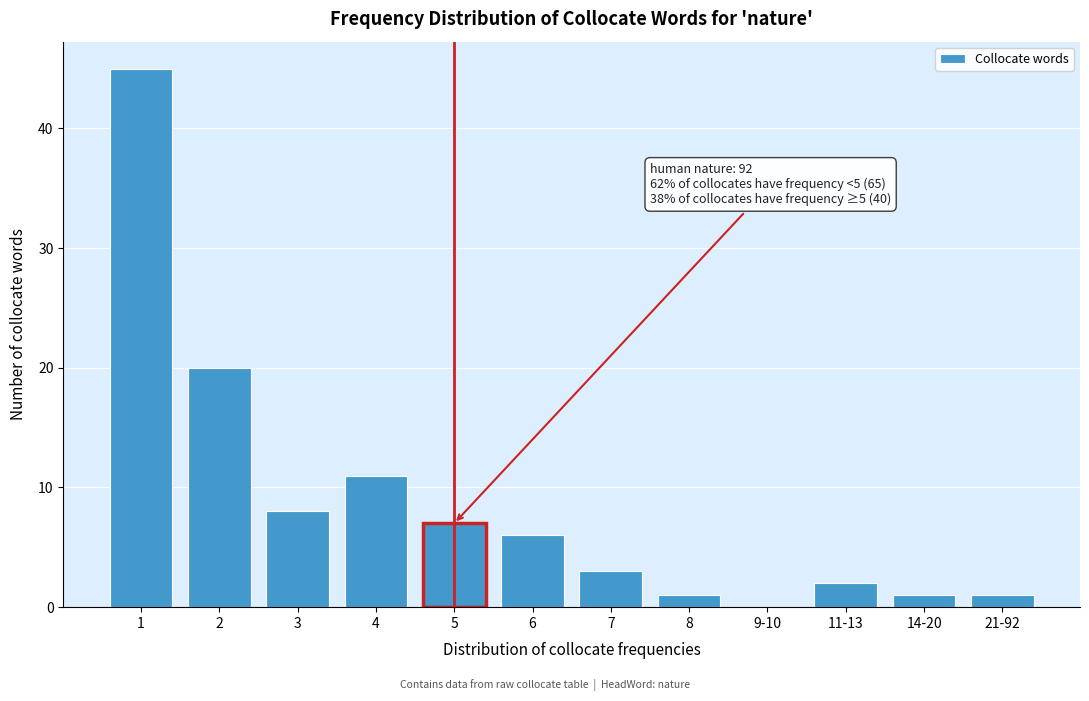

Reading left to right, list all the values displayed in this chart.

1=45	2=20	3=8	4=11	5=7	6=6	7=3	8=1	9-10=0	11-13=2	14-20=1	21-92=1